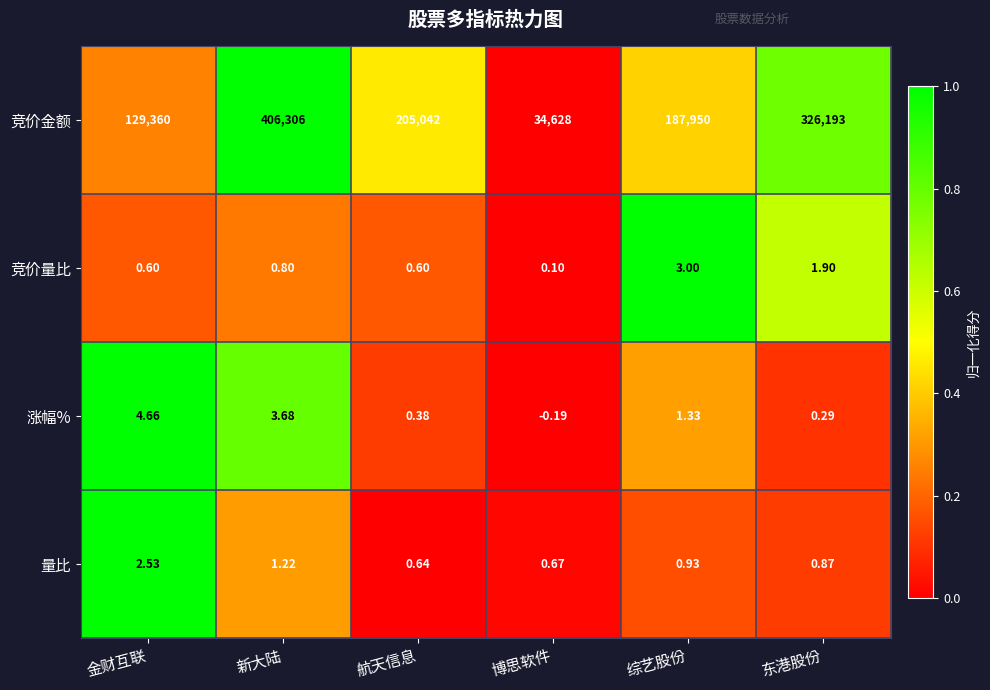

Rank the series at 东港股份 from highest to lowest value.

竞价金额, 竞价量比, 量比, 涨幅%